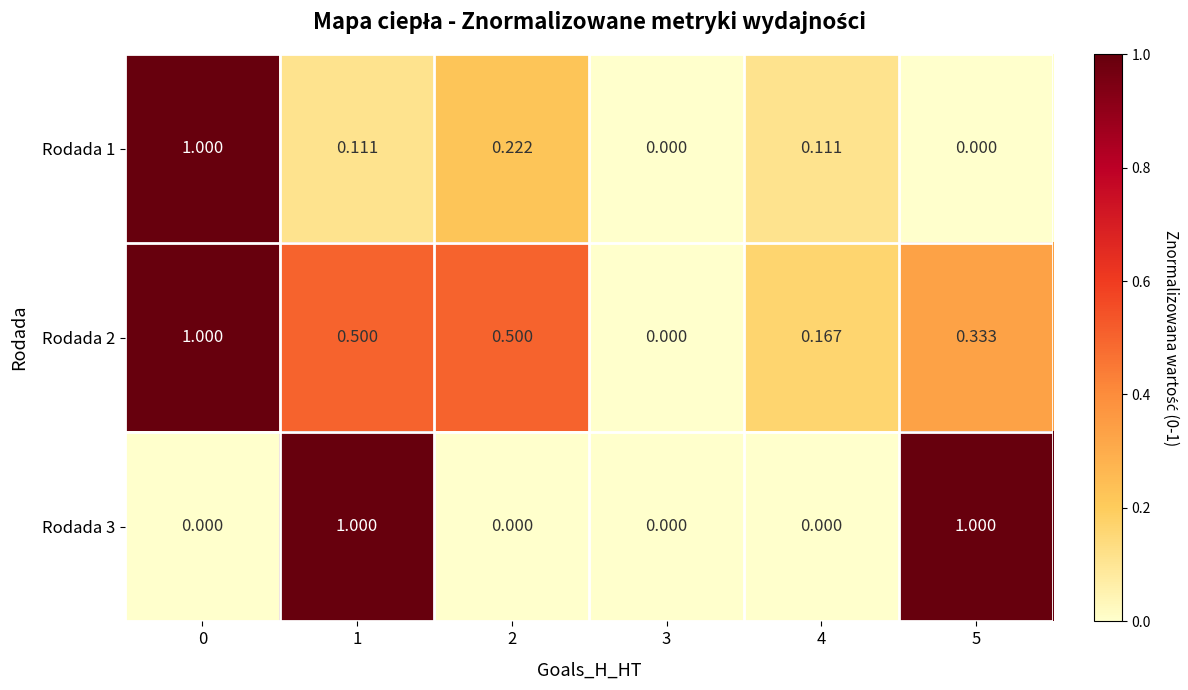

Is the value of Rodada 2 at 2 greater than the value of Rodada 1 at 1?

Yes